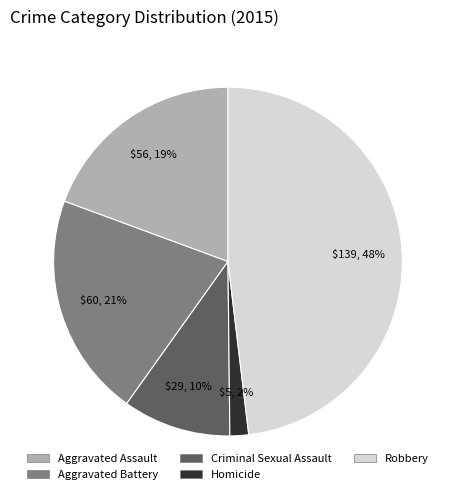

Does Homicide represent more than half of the total?

No